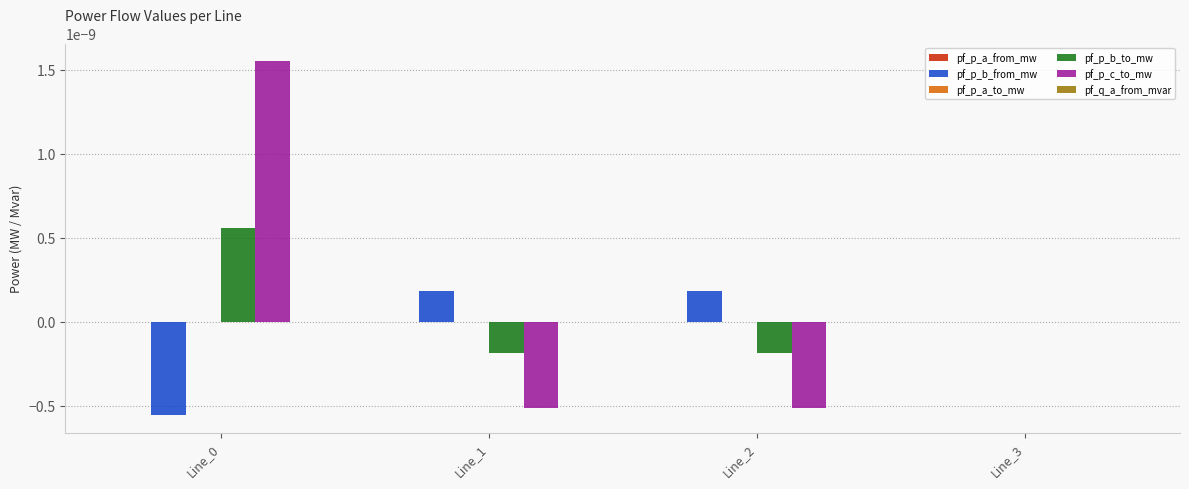

The pf_p_b_from_mw series shows -0.0 at Line_0. True or false?

True